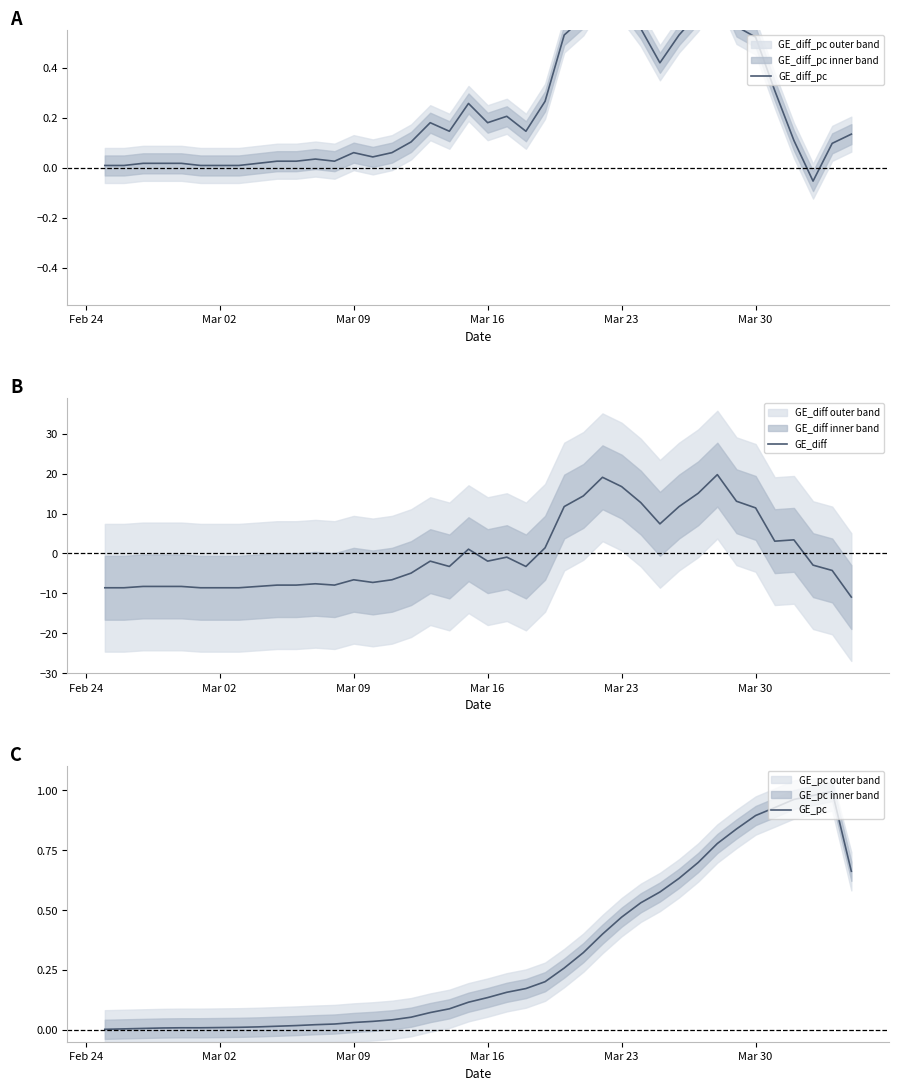

True or false: GE_pc has a value of 0.9 at Mar 30.

True